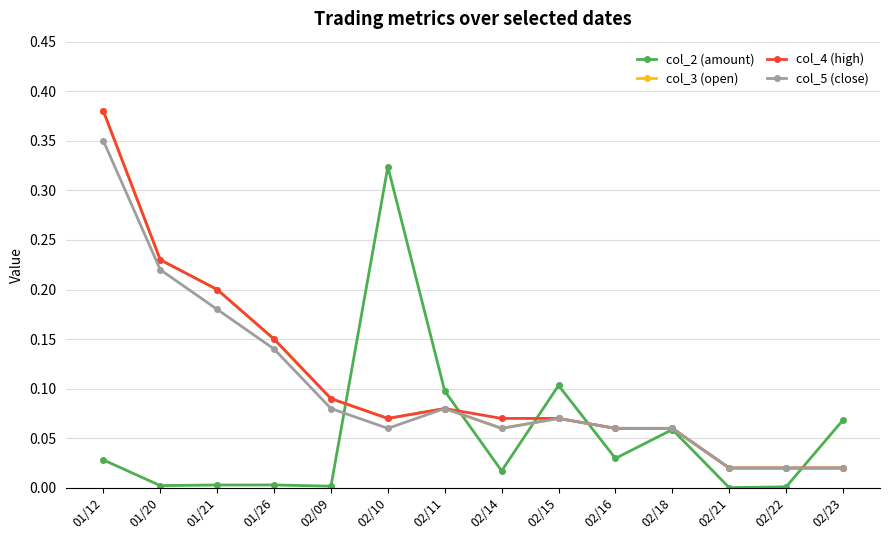

True or false: col_4 (high) has more than 0 interior local peaks.

True